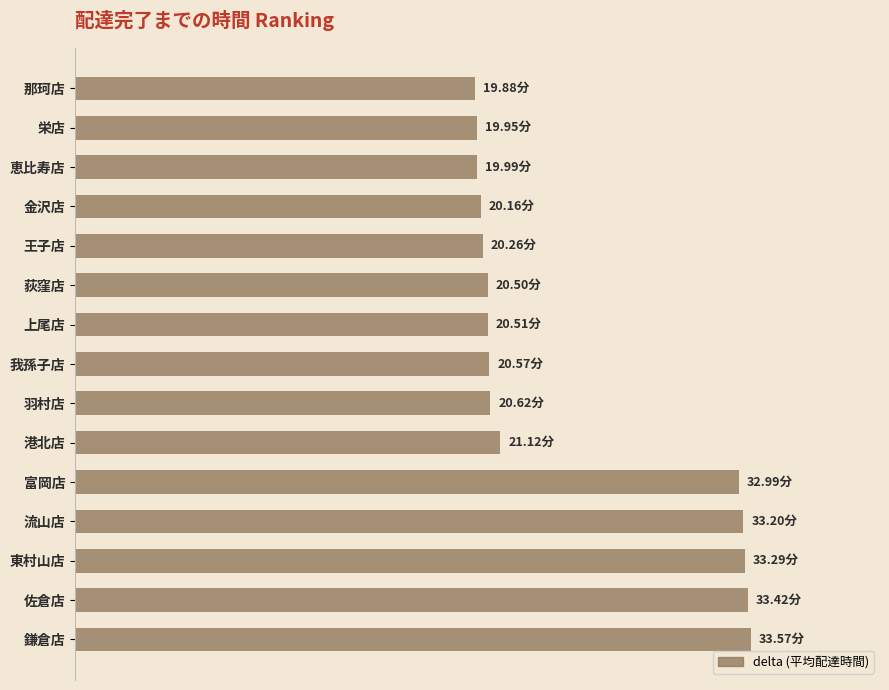

Are the bars grouped side by side (vs. stacked)?

No